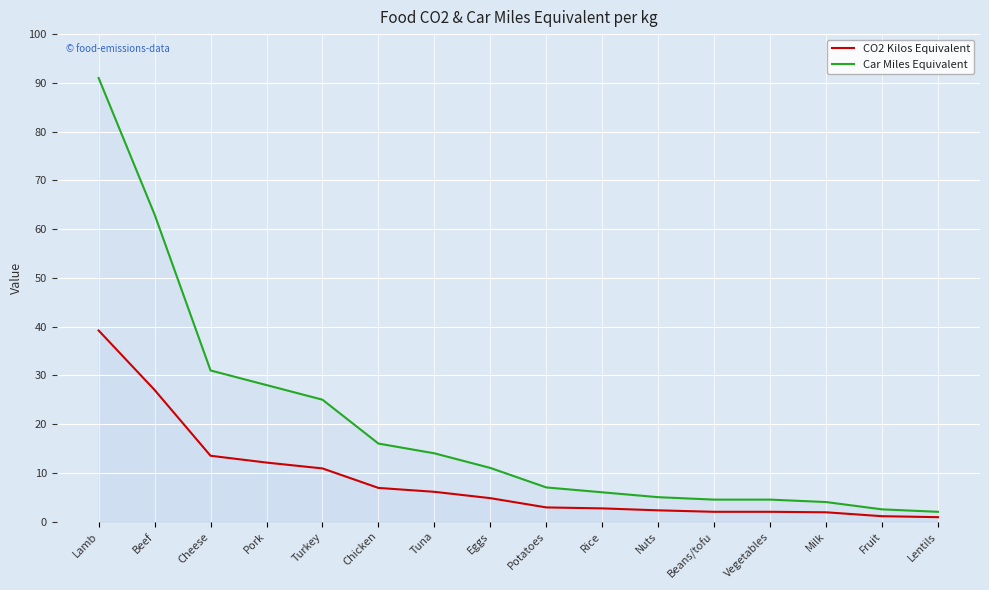

The CO2 Kilos Equivalent series shows 4.9 at Potatoes. True or false?

False